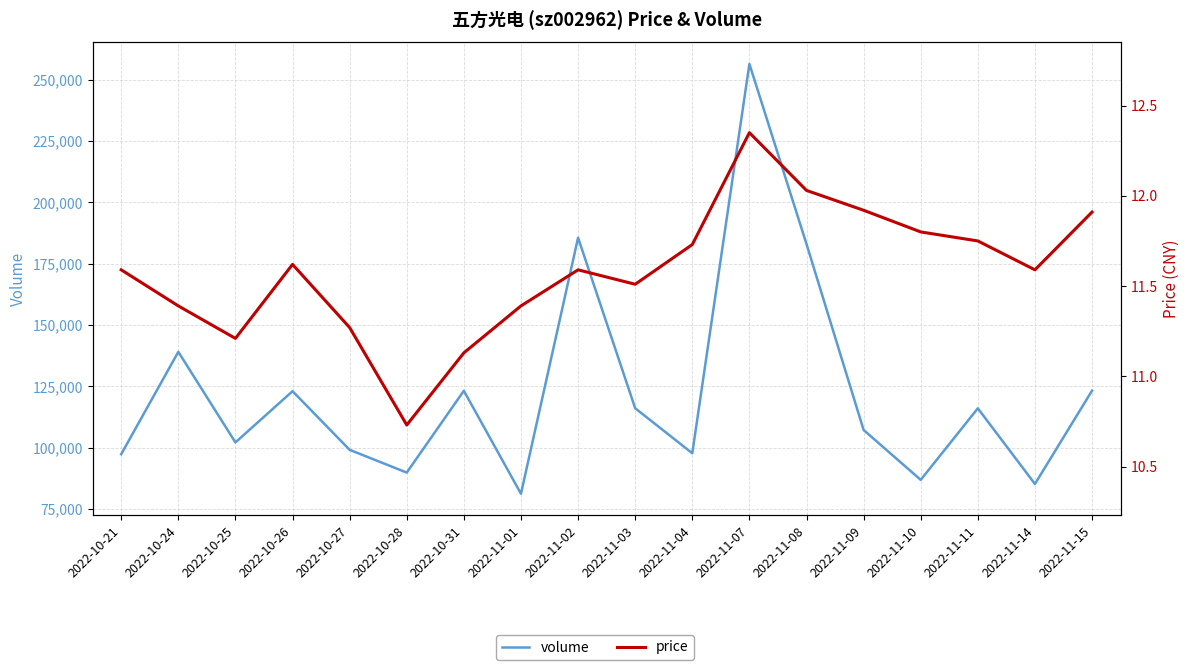

What position from the right is 2022-11-11?

3